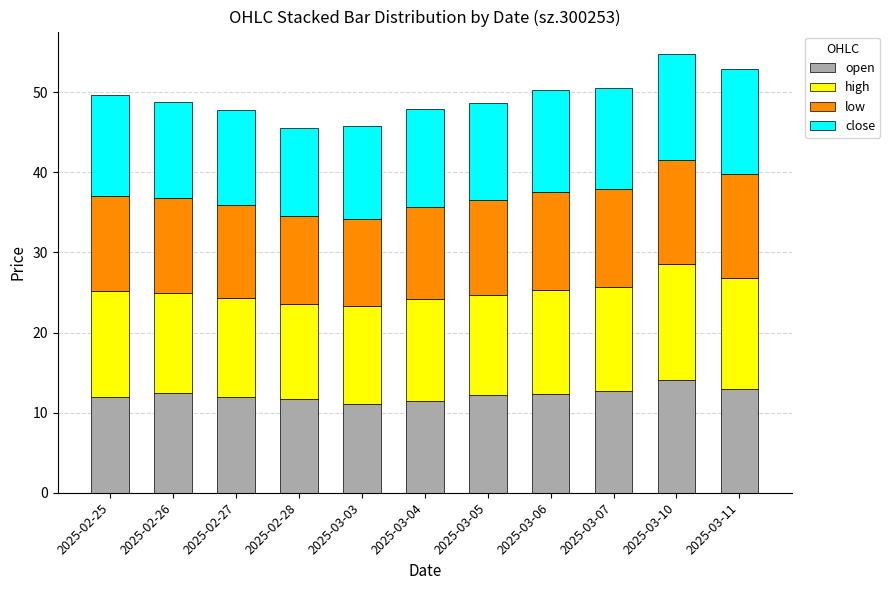

What is the maximum value for open?

14.1